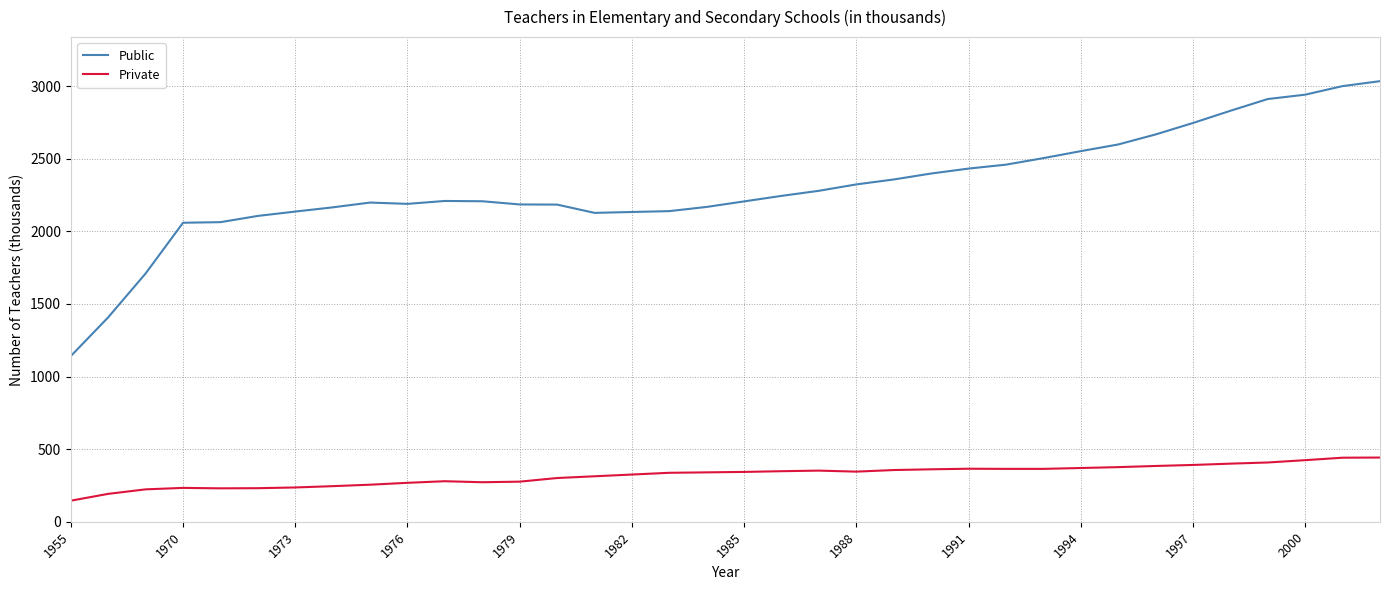

What is the greatest value displayed?

3034